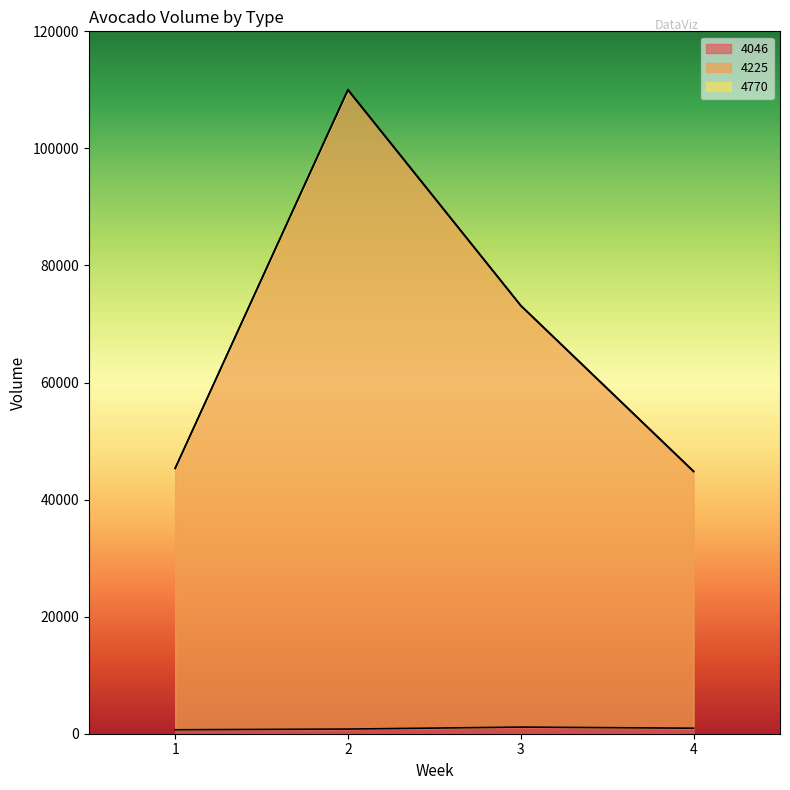

True or false: 4046 and 4225 intersect in this chart.

False